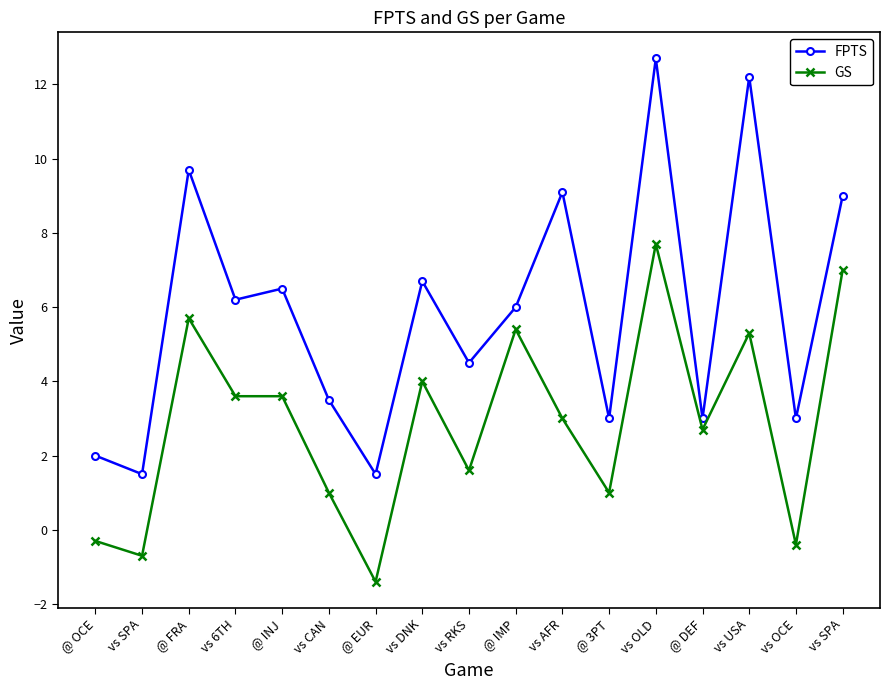

How many lines are shown in the chart?

2